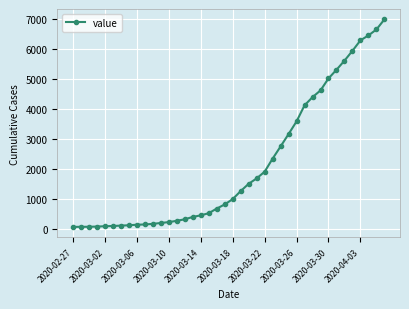

What is the maximum value shown in the chart?

7002